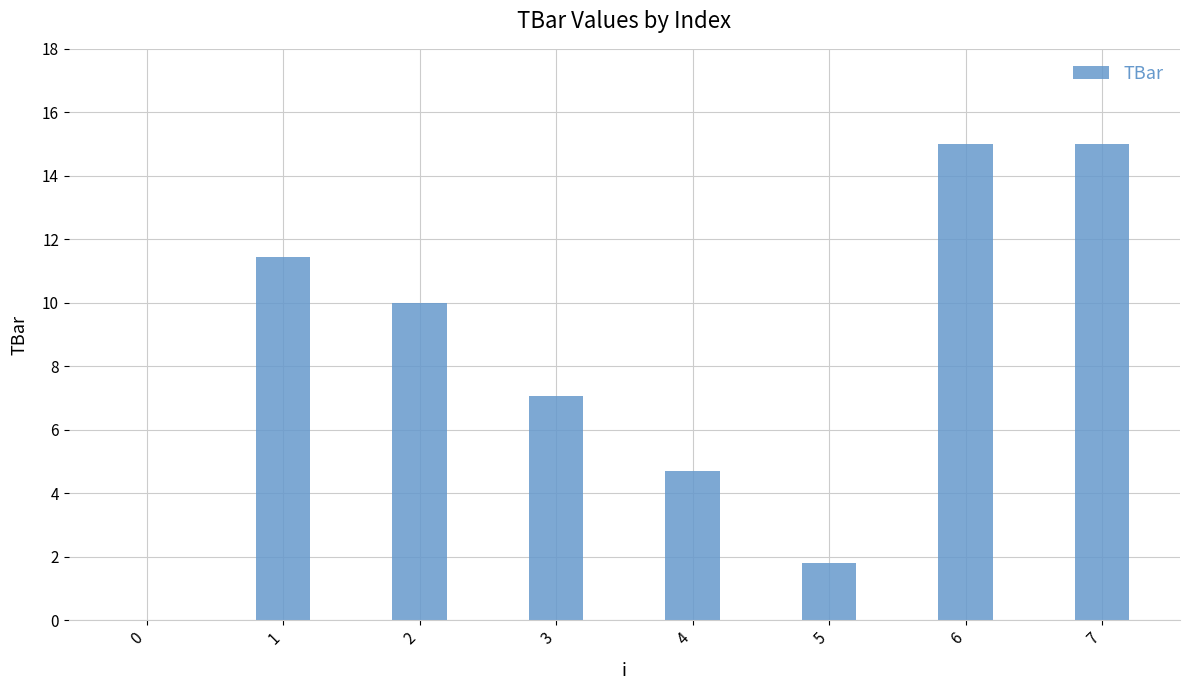

The value at 3 is 9.4. True or false?

False